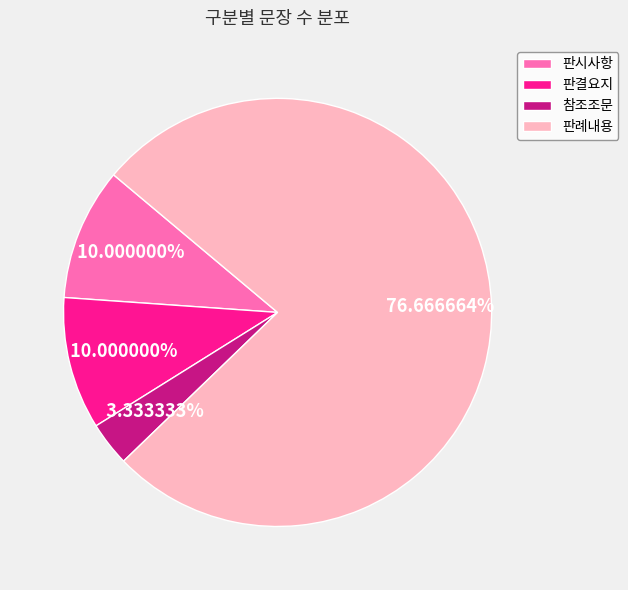

The 판결요지 slice represents 10% of the pie. True or false?

True